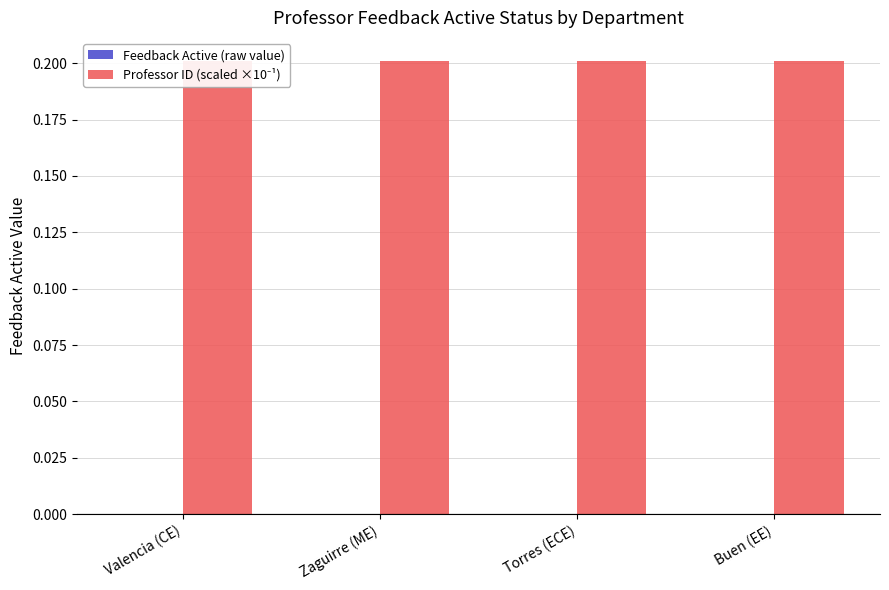

List the labels in order of Professor ID (scaled ×10⁻¹) value, smallest first.

Valencia (CE), Zaguirre (ME), Torres (ECE), Buen (EE)